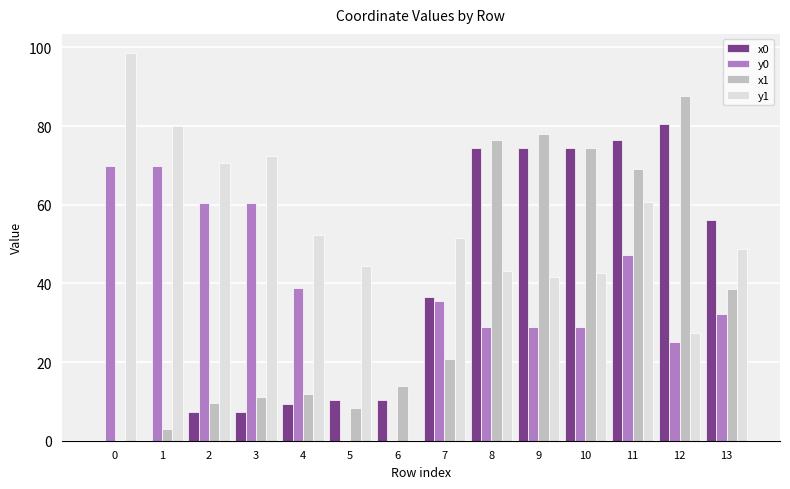

What is the sum of all y0 values?

525.6